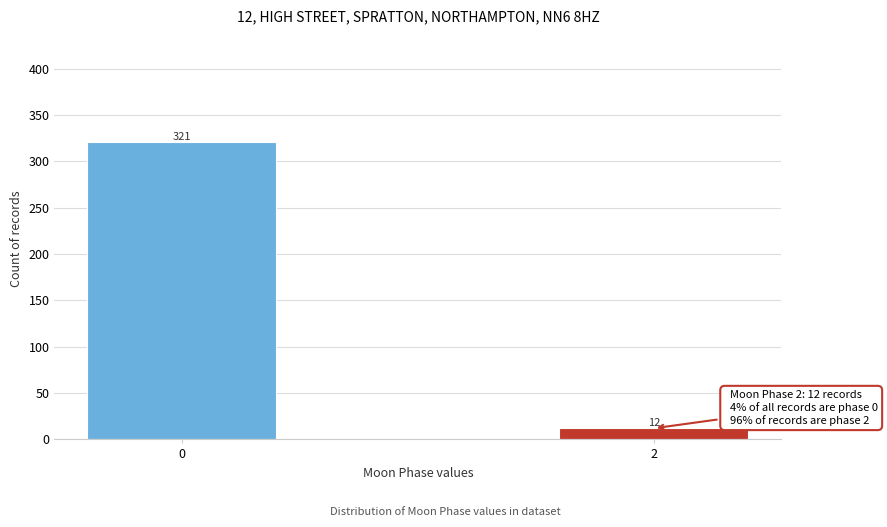

Reading left to right, list all the values displayed in this chart.

0=321	2=12